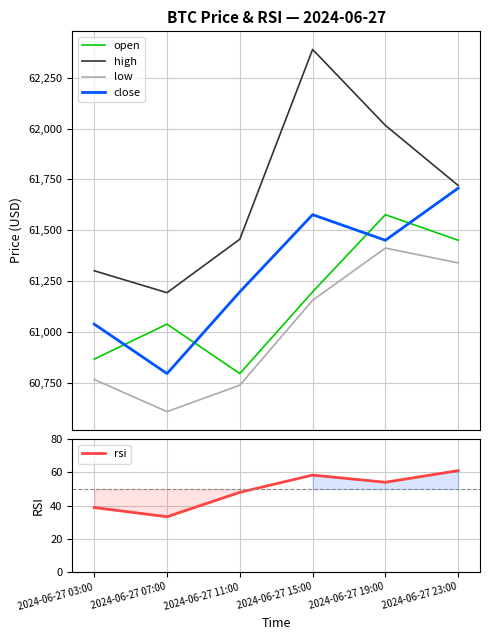

Reading left to right, what are all the values shown in this chart?

open: 2024-06-27 03:00=60865.0	2024-06-27 07:00=61037.3	2024-06-27 11:00=60794.0	2024-06-27 15:00=61196.0	2024-06-27 19:00=61576.0	2024-06-27 23:00=61450.0
high: 2024-06-27 03:00=61300.0	2024-06-27 07:00=61192.0	2024-06-27 11:00=61455.2	2024-06-27 15:00=62389.2	2024-06-27 19:00=62015.5	2024-06-27 23:00=61719.9
low: 2024-06-27 03:00=60764.7	2024-06-27 07:00=60606.6	2024-06-27 11:00=60736.6	2024-06-27 15:00=61154.6	2024-06-27 19:00=61411.7	2024-06-27 23:00=61338.6
close: 2024-06-27 03:00=61037.3	2024-06-27 07:00=60794.0	2024-06-27 11:00=61196.0	2024-06-27 15:00=61576.0	2024-06-27 19:00=61450.0	2024-06-27 23:00=61706.5
rsi: 2024-06-27 03:00=38.9	2024-06-27 07:00=33.3	2024-06-27 11:00=48.0	2024-06-27 15:00=58.4	2024-06-27 19:00=54.1	2024-06-27 23:00=61.1